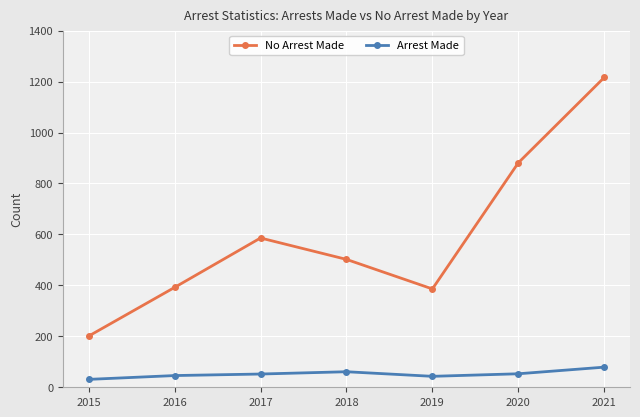

True or false: Arrest Made has more than 2 interior local peaks.

False